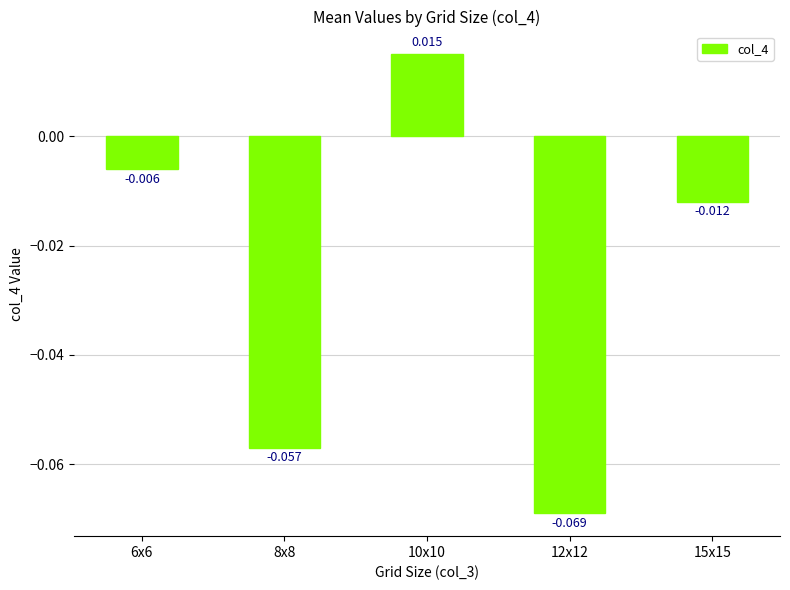

The chart shows a value of -0.1 at 8x8. True or false?

True